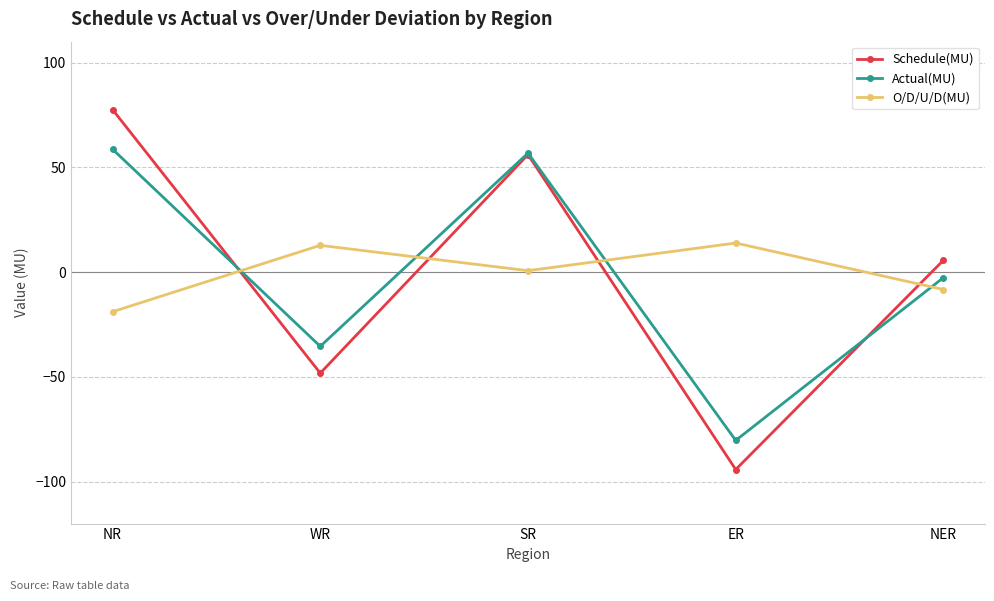

What is the greatest value displayed?

77.6